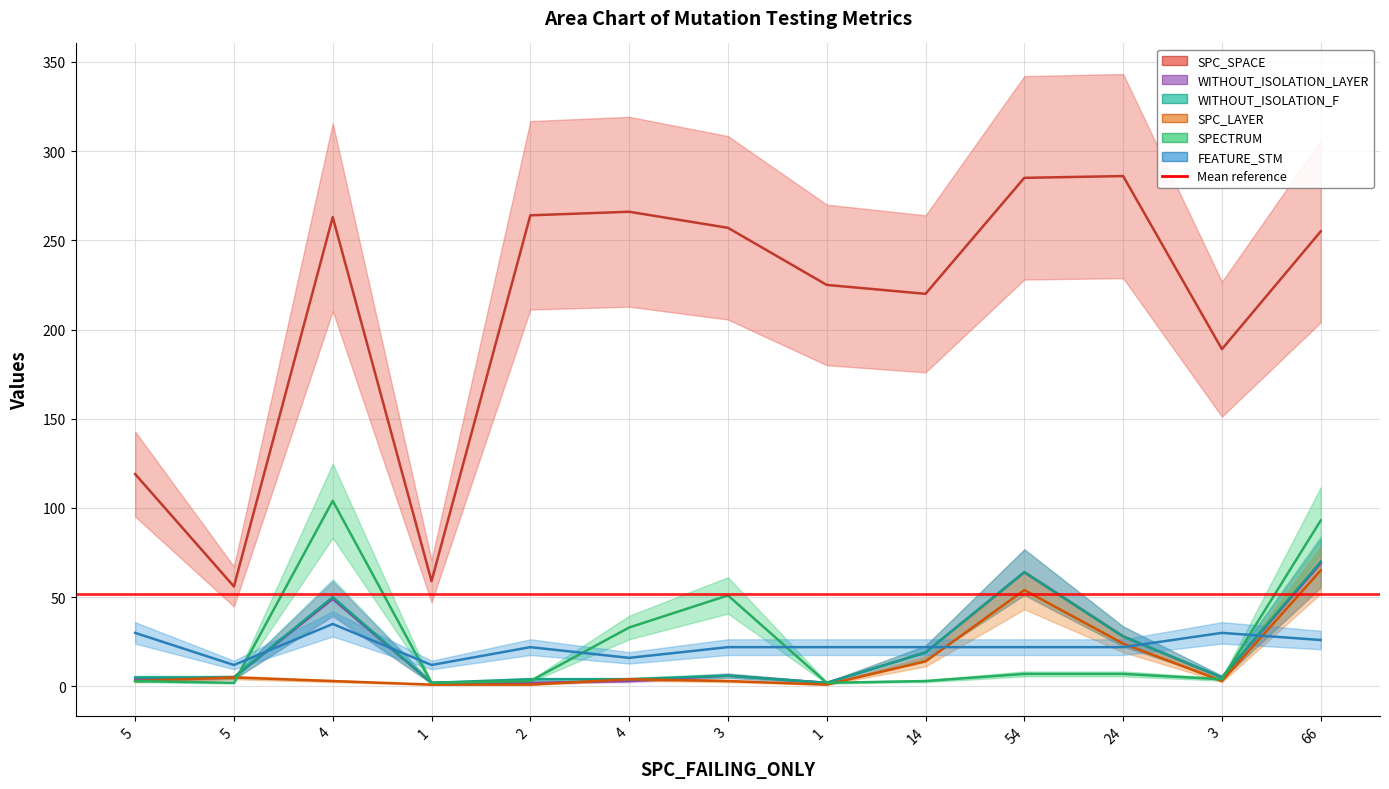

True or false: WITHOUT_ISOLATION_LAYER and SPC_SPACE intersect in this chart.

False